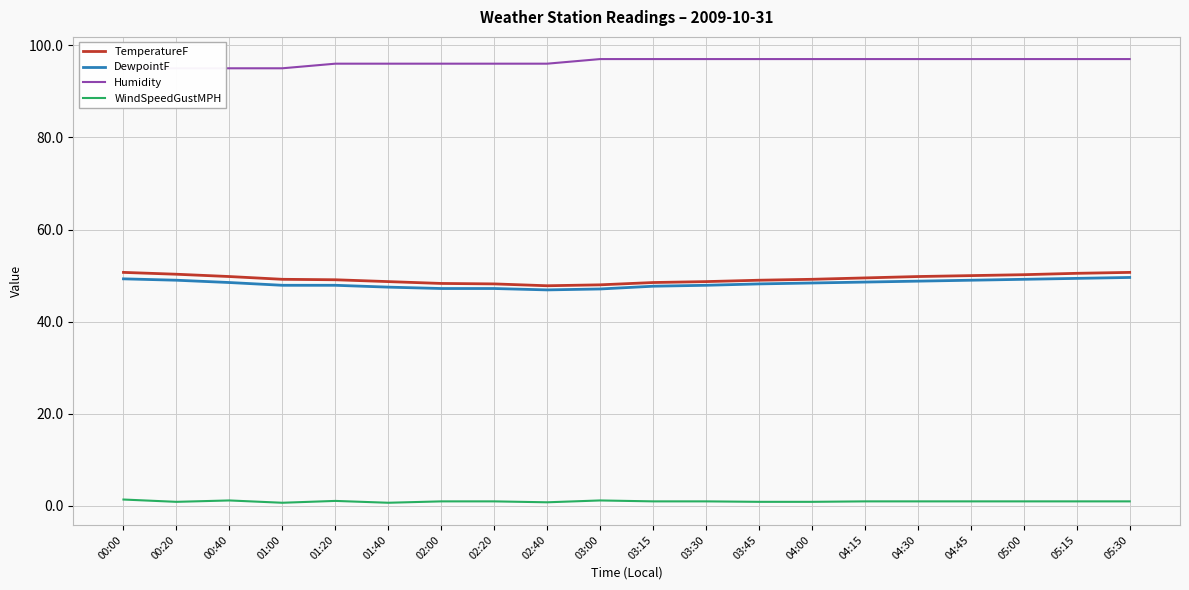

What is the difference between the WindSpeedGustMPH values at 04:00 and 05:15?

0.1